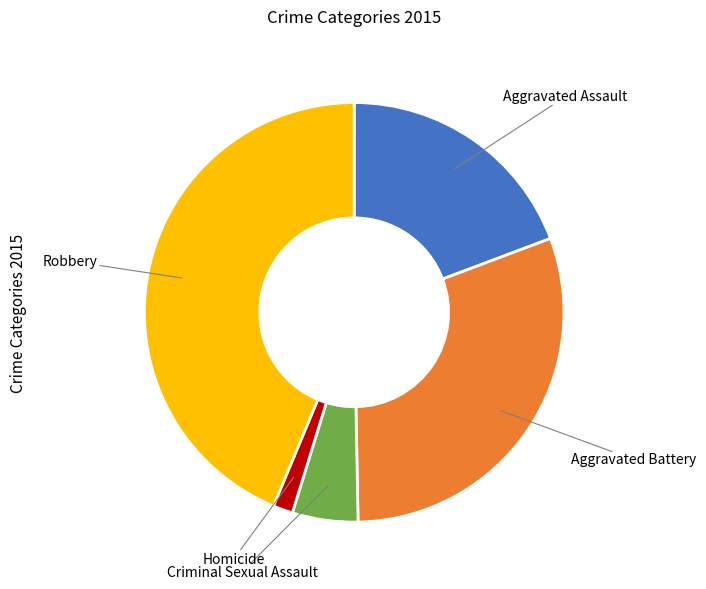

Combined, do Criminal Sexual Assault and Aggravated Battery account for over 50%?

No